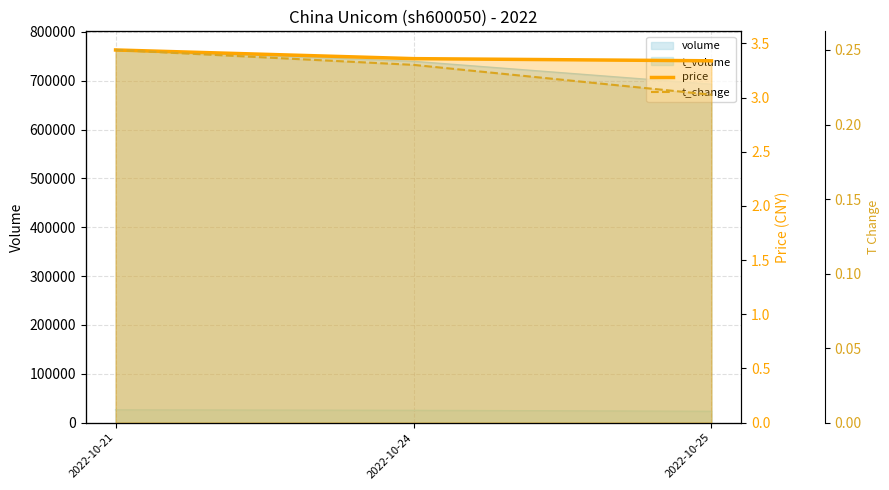

What is the sum of the t_change values at 2022-10-24 and 2022-10-25?

0.5